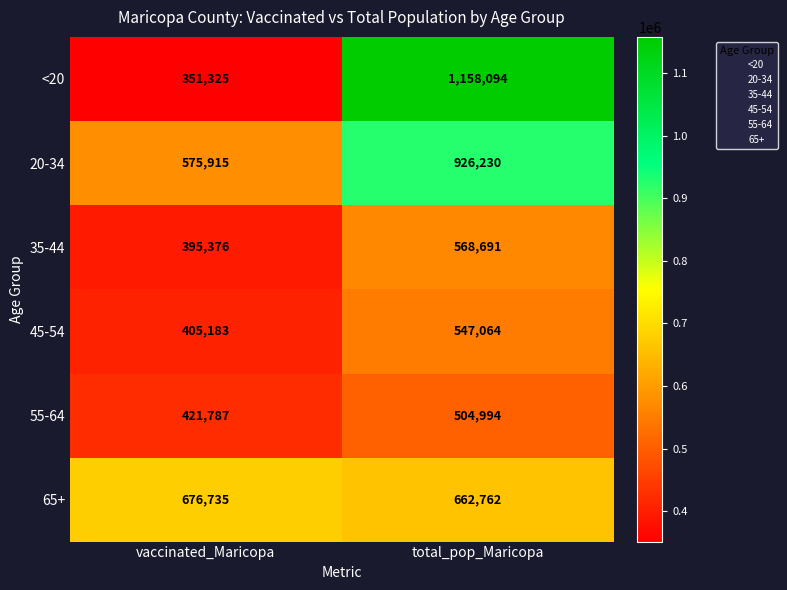

What is the total value across all series at total_pop_Maricopa?

4367835